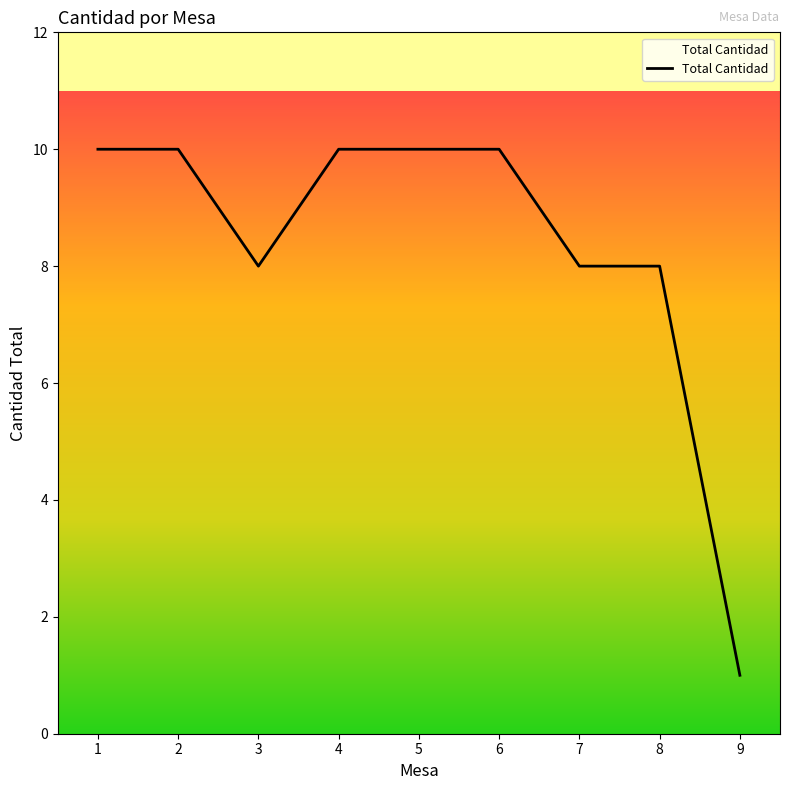

True or false: the data shows 10 at 5.

True